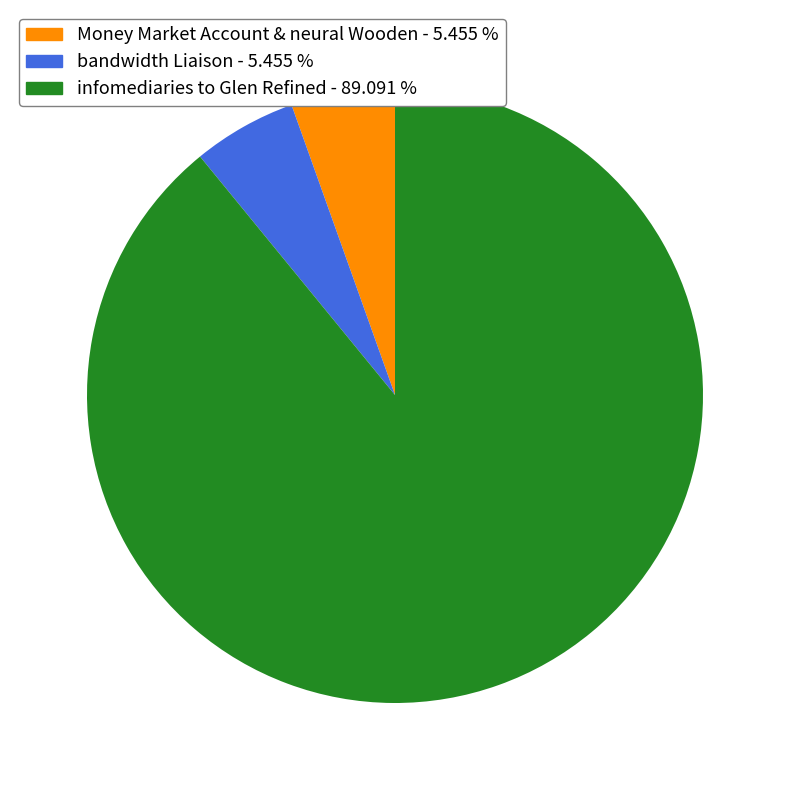

Does any single category account for the majority?

Yes